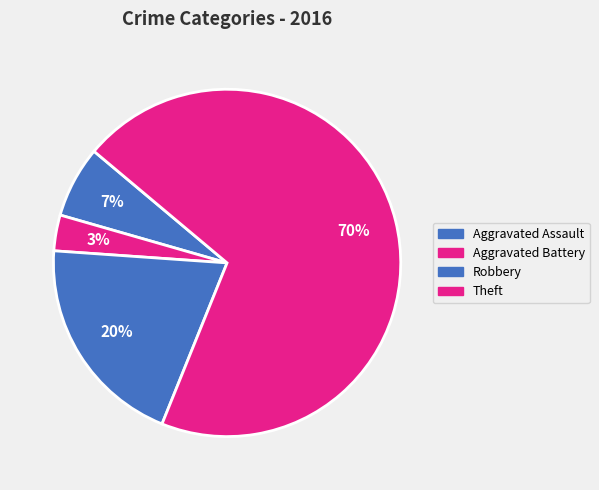

What is the total percentage of Robbery and Aggravated Battery?

23.3%